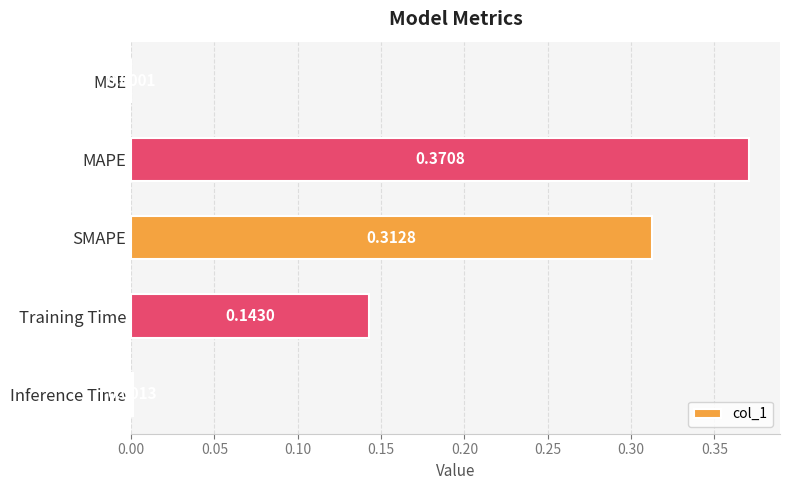

Are the bars horizontal?

Yes